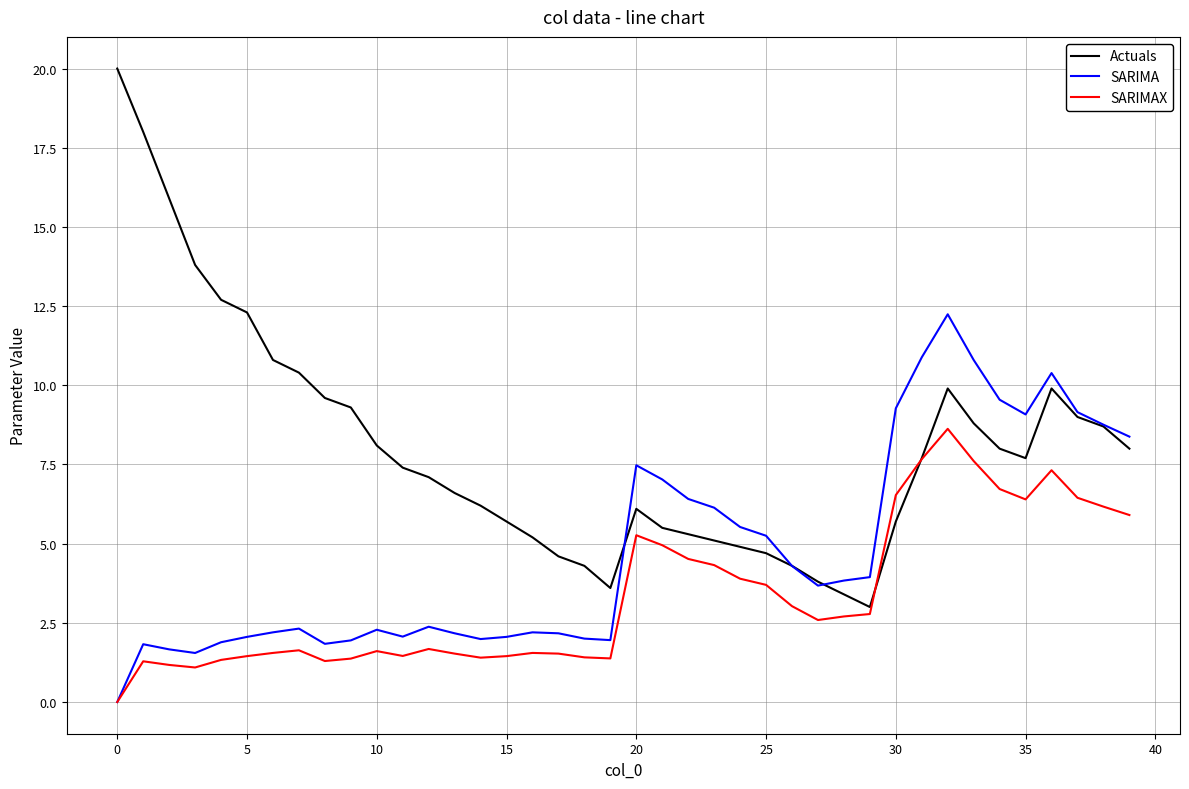

Which series has the largest range (max minus min)?

Actuals